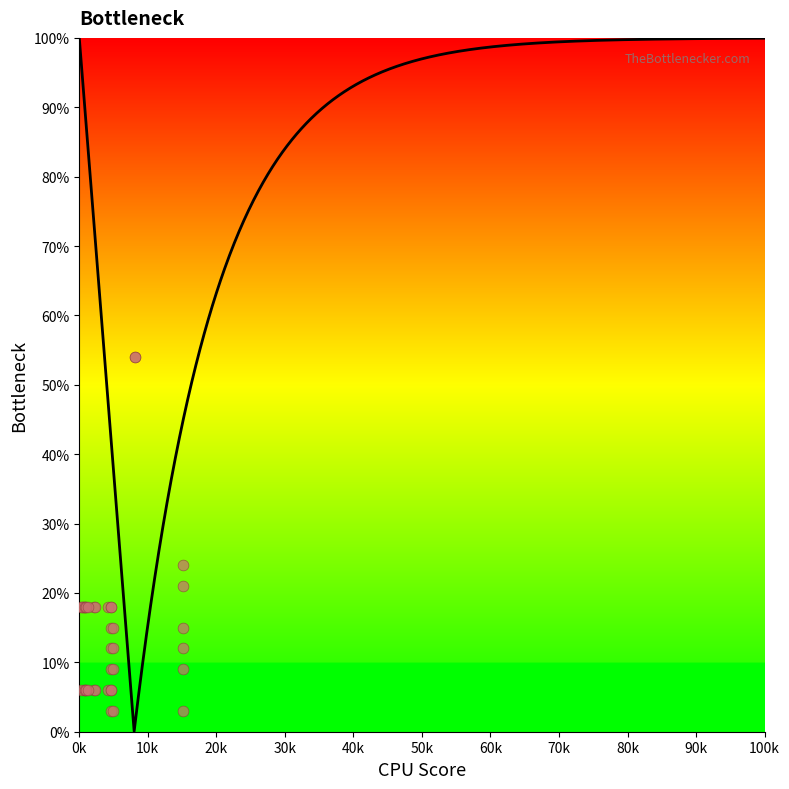

What Y value in the scatter plot is closest to 28?

24